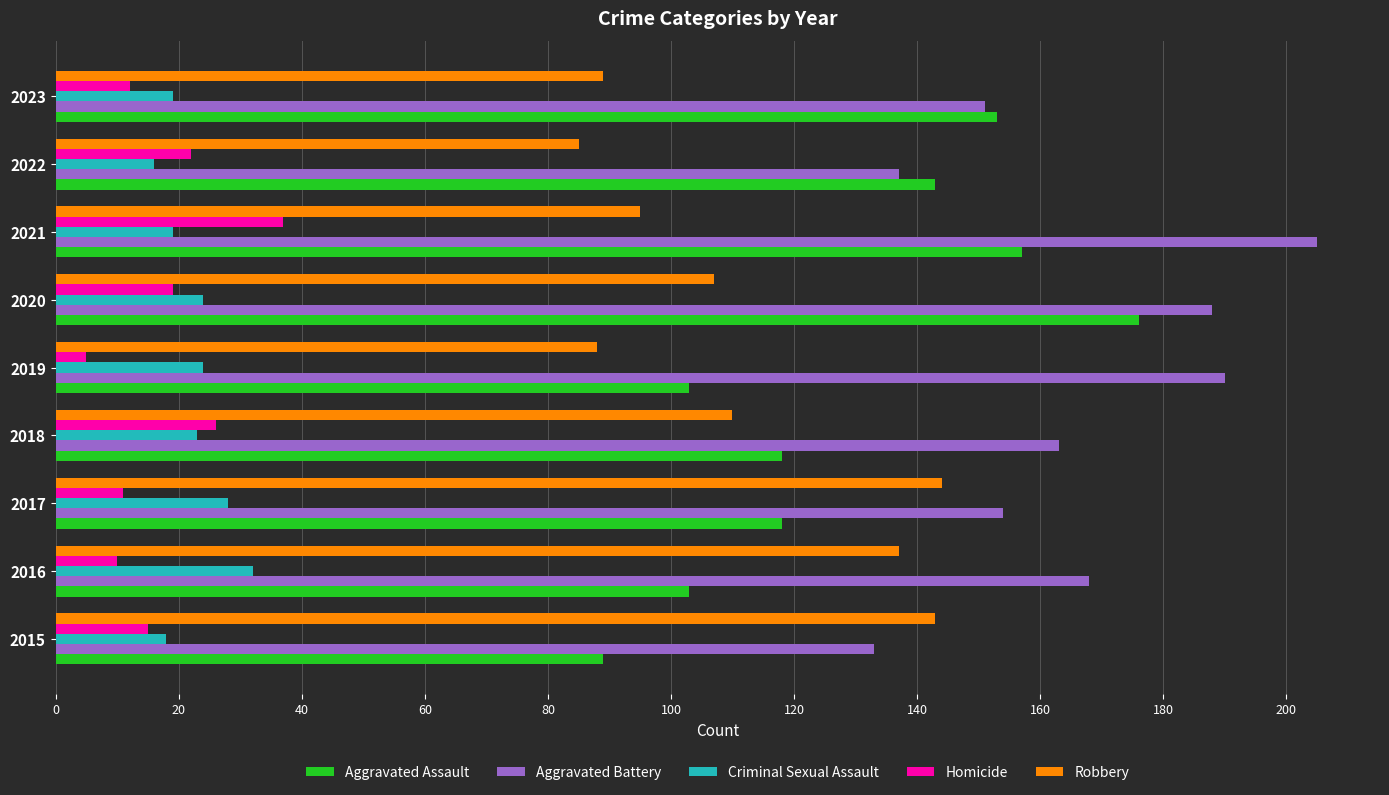

What is the average value of the Robbery series?

111